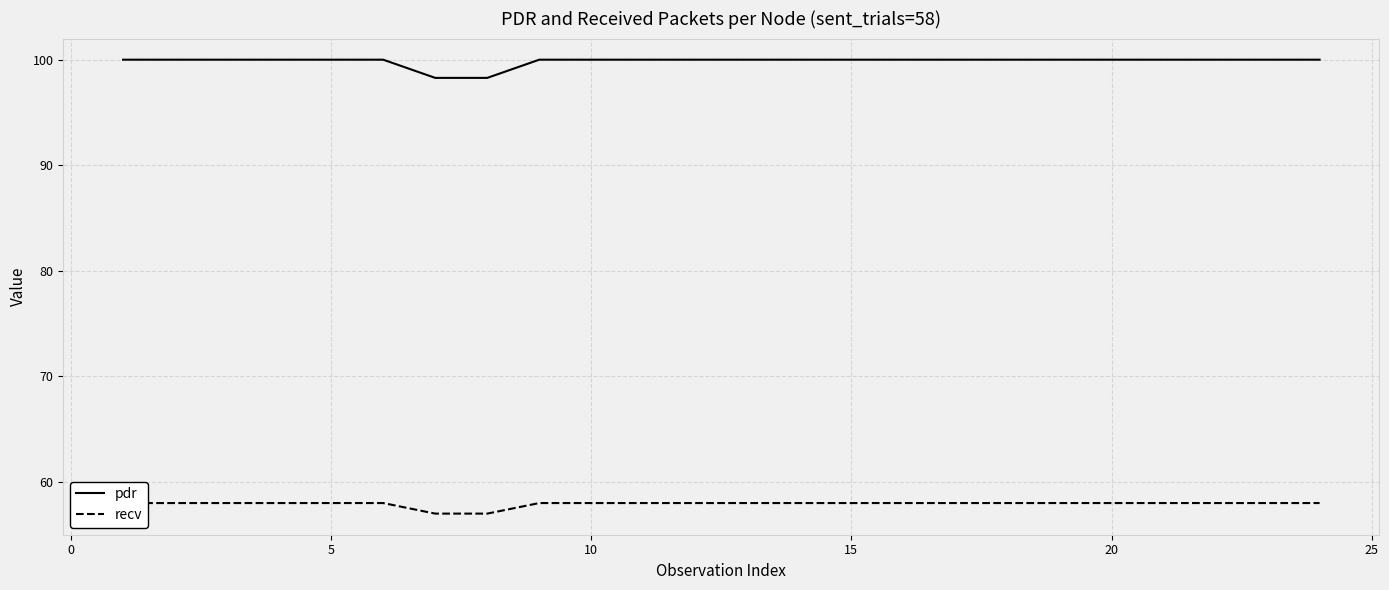

What is the maximum value for pdr?

100.0